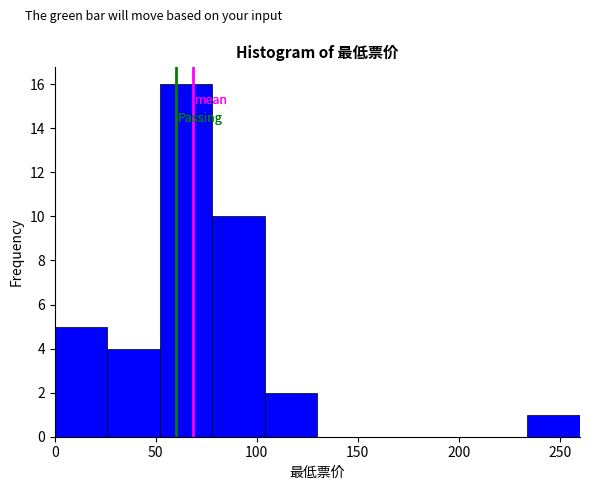

Reading left to right, transcribe this chart: for each bar, give the range it covers on the x-axis and its height. Neither the bar edges nor the heights are printed on the chart, so give them approximately, as read against the axes.

0 to 26: 5
26 to 52: 4
52 to 78: 16
78 to 104: 10
104 to 130: 2
130 to 156: 0
156 to 182: 0
182 to 208: 0
208 to 234: 0
234 to 260: 1